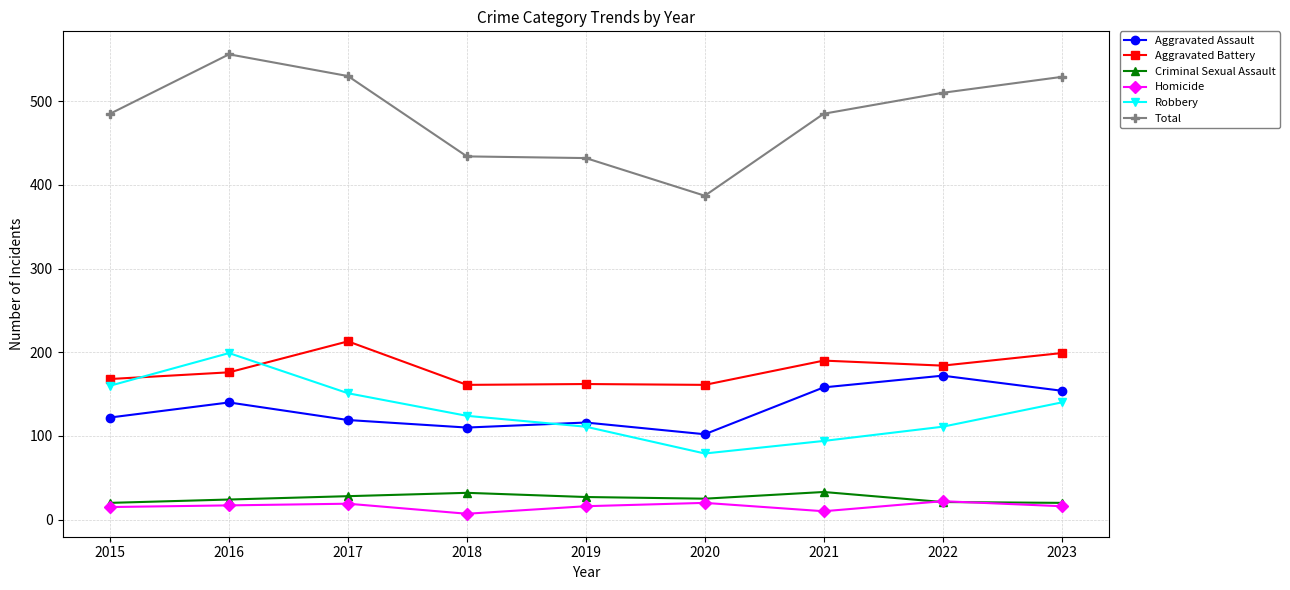

List the series in order of their peak value, highest first.

Total, Aggravated Battery, Robbery, Aggravated Assault, Criminal Sexual Assault, Homicide